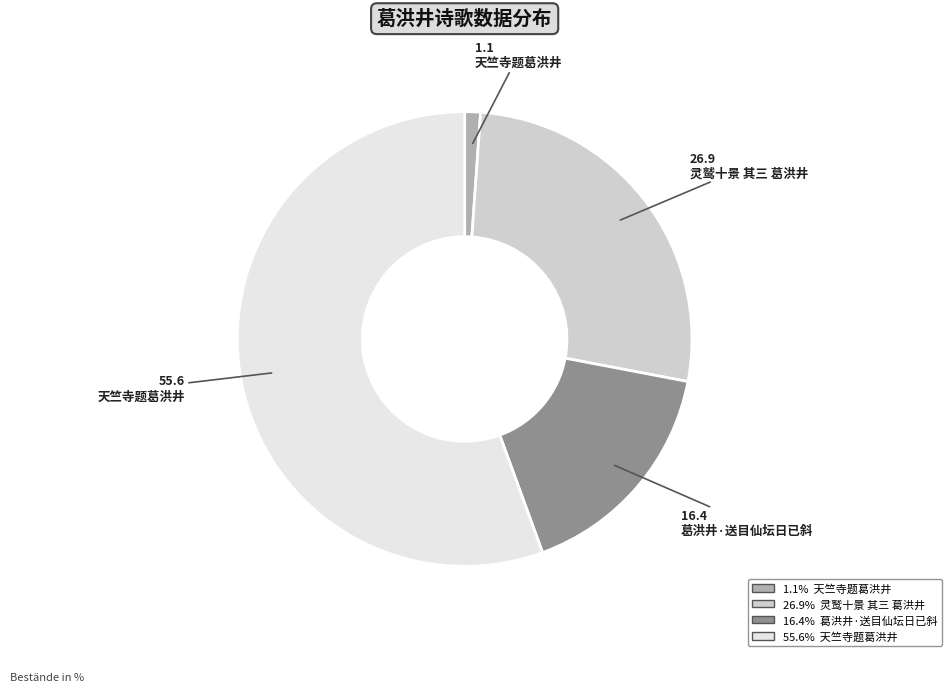

Is there any slice that represents more than half of the pie?

Yes